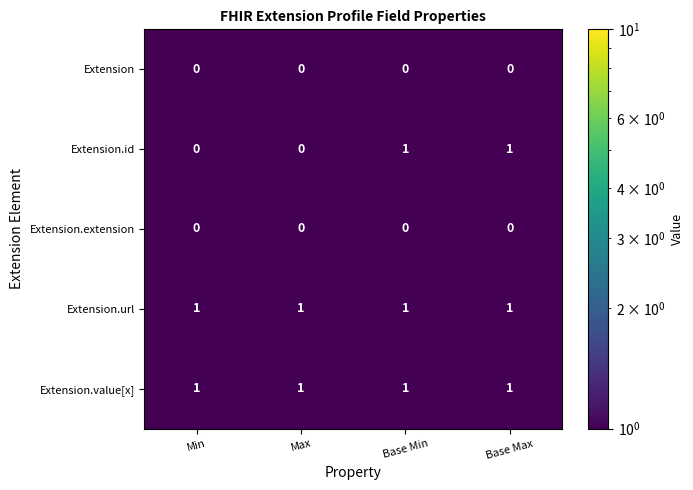

At how many categories does at least one series exceed 0?

4